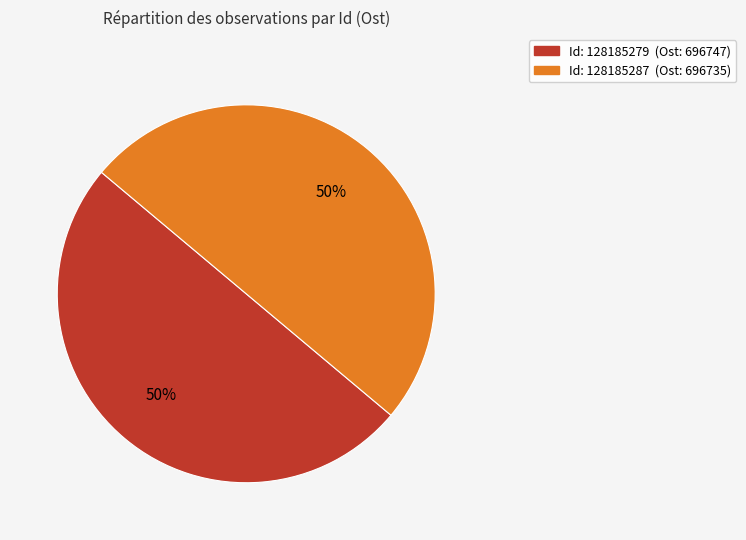

To the nearest percent, what is the average slice percentage?

50%